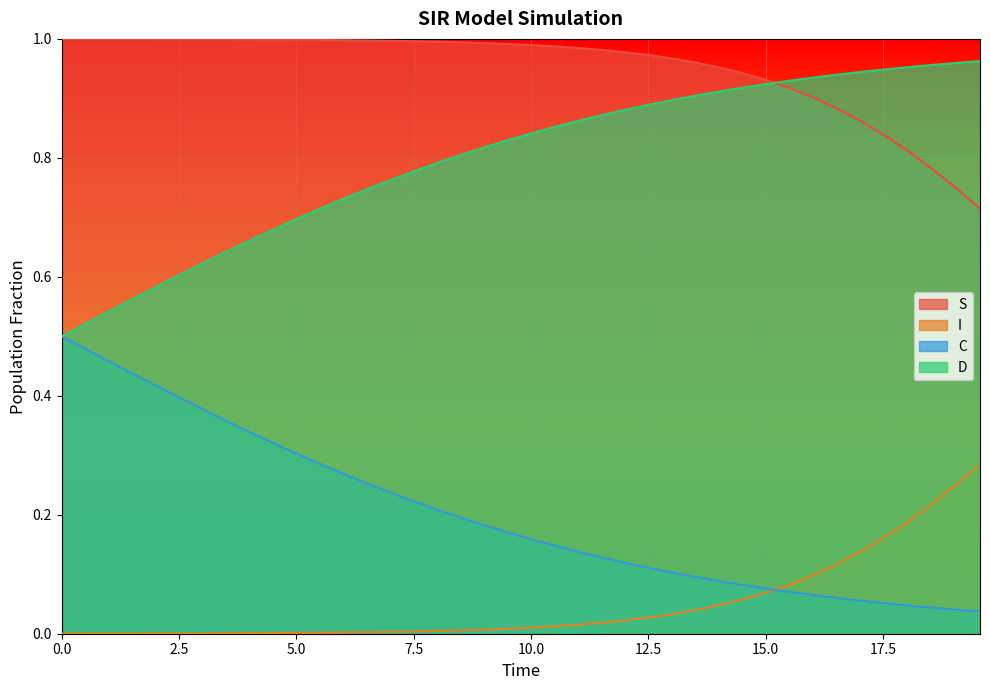

How many lines are shown in the chart?

4